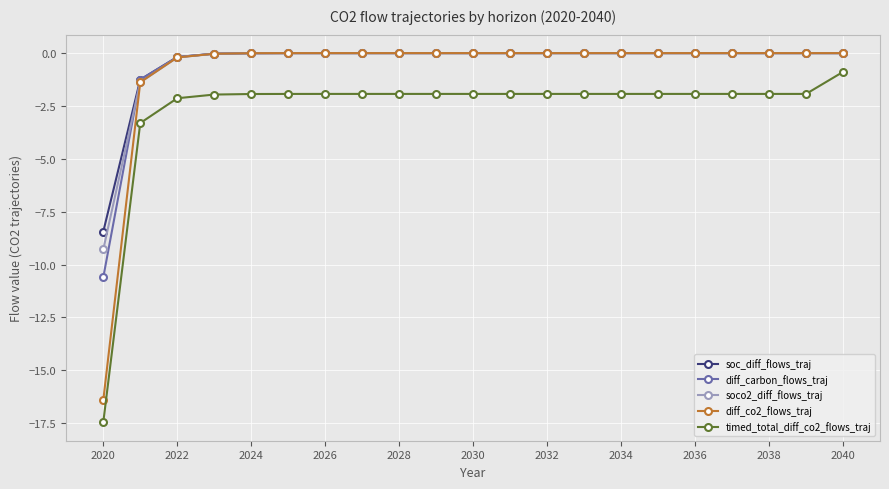

What is the value of the timed_total_diff_co2_flows_traj point at the 15th from the left?

-1.9